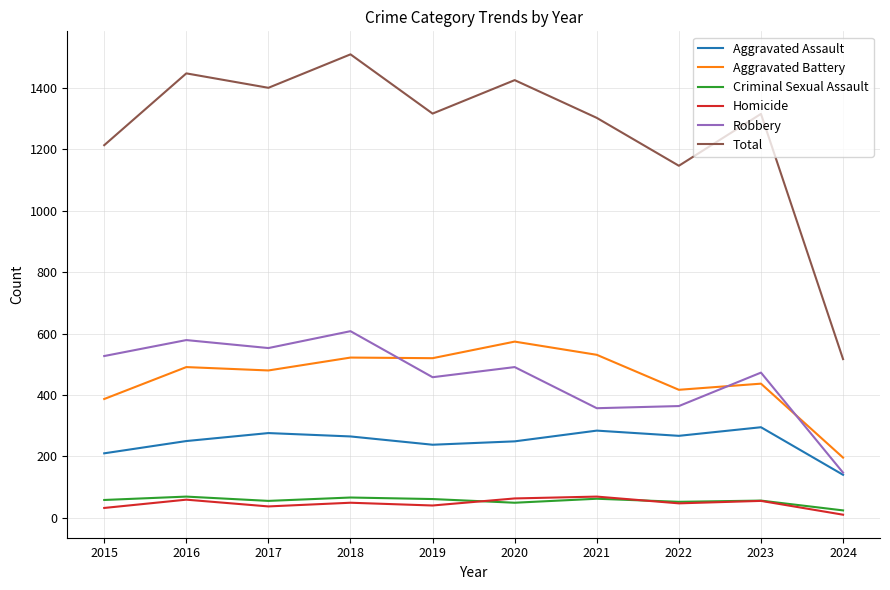

At which category does Total reach its first local peak?

2016